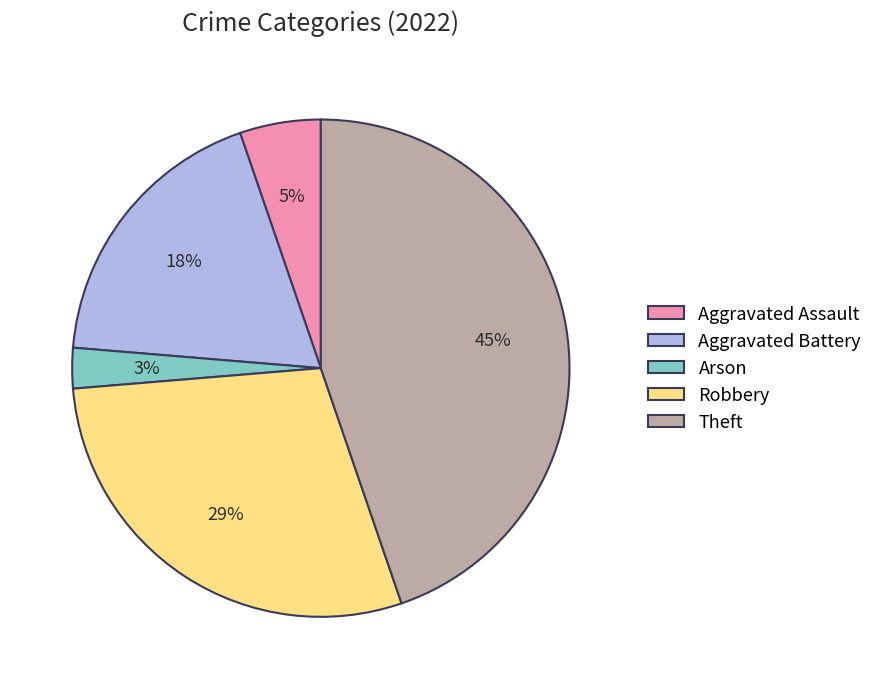

Is it true that Robbery is 15% of the pie?

False